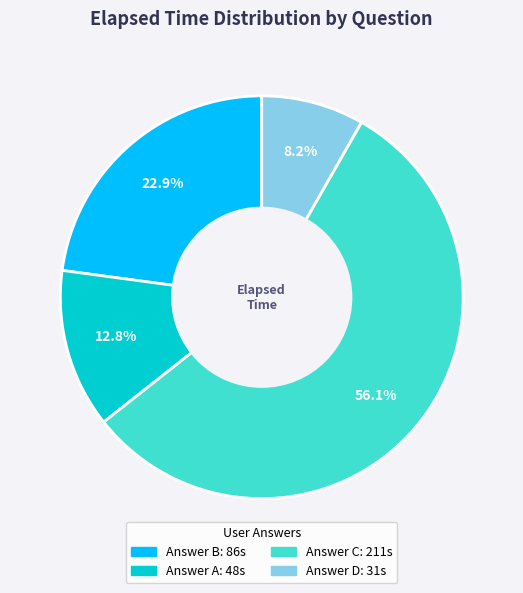

Does any single category account for the majority?

Yes